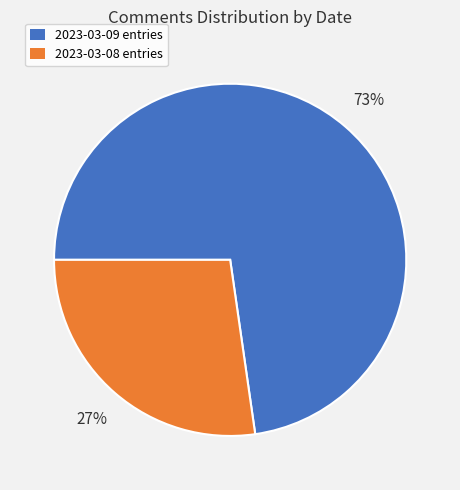

Is there a majority slice in this chart?

Yes